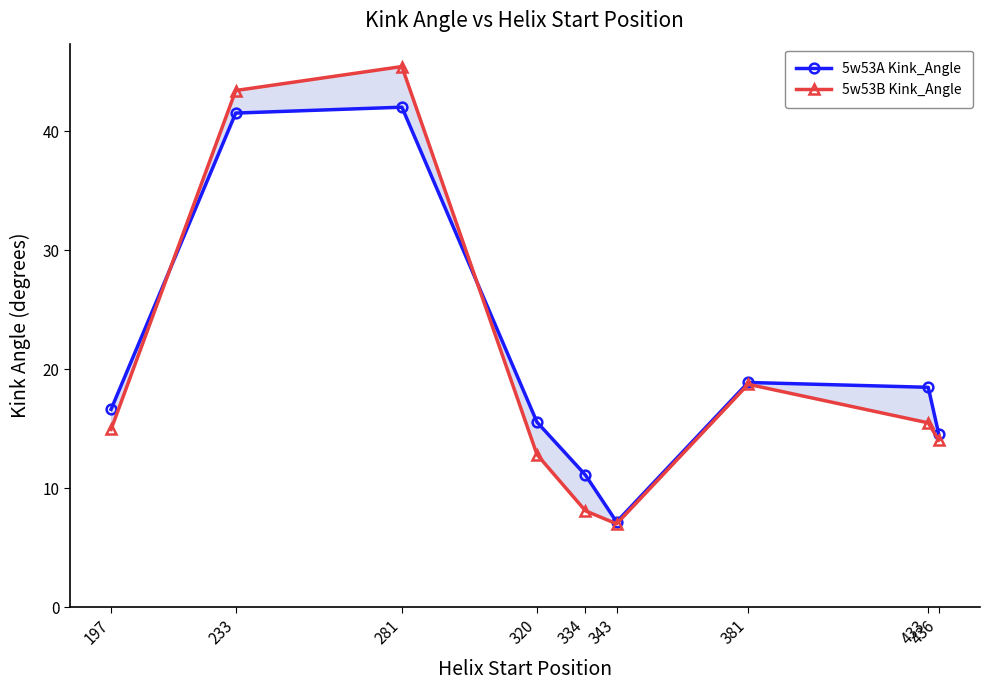

What is the spread (max minus min) of values at 197?

1.7